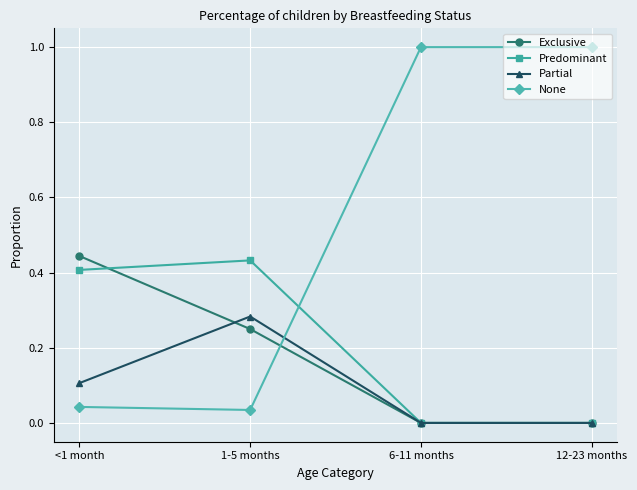

Which series has the largest total across all categories?

None